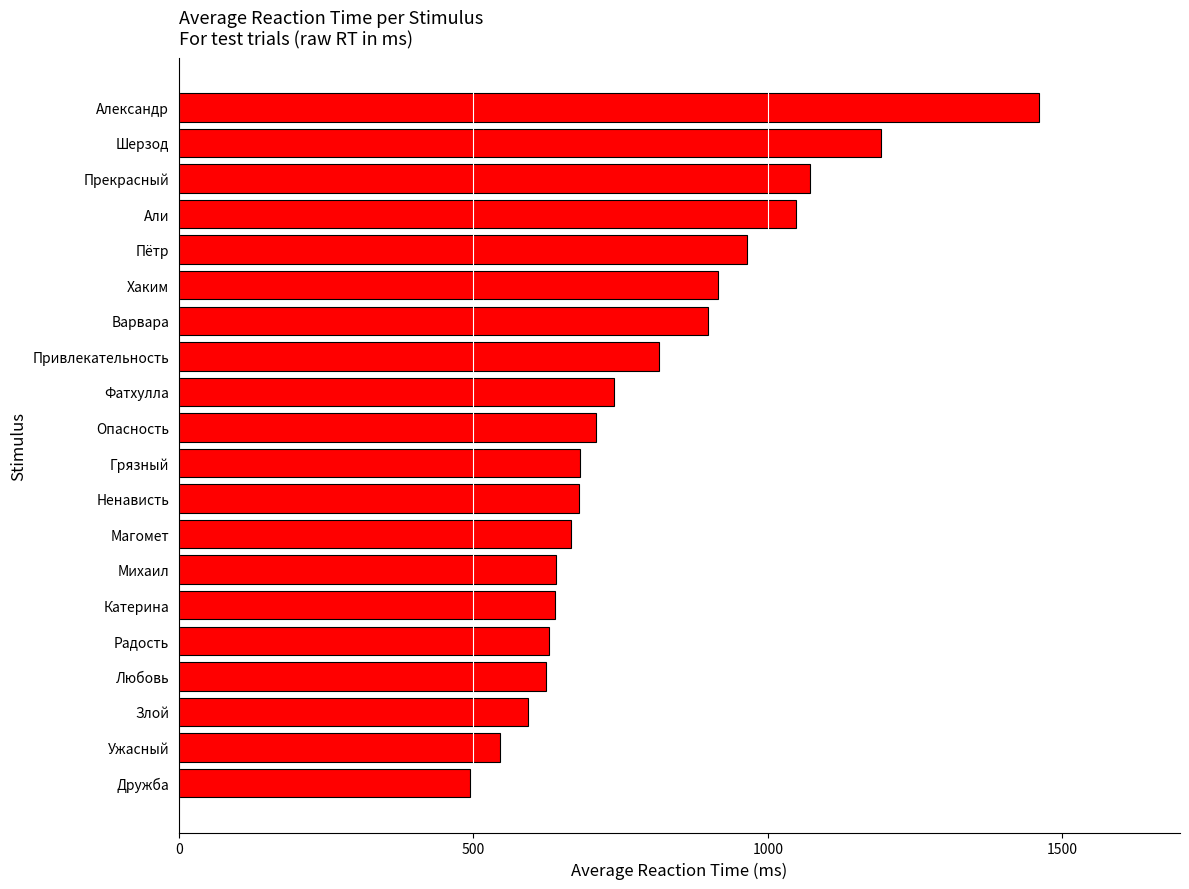

Count the number of data series in this chart.

1